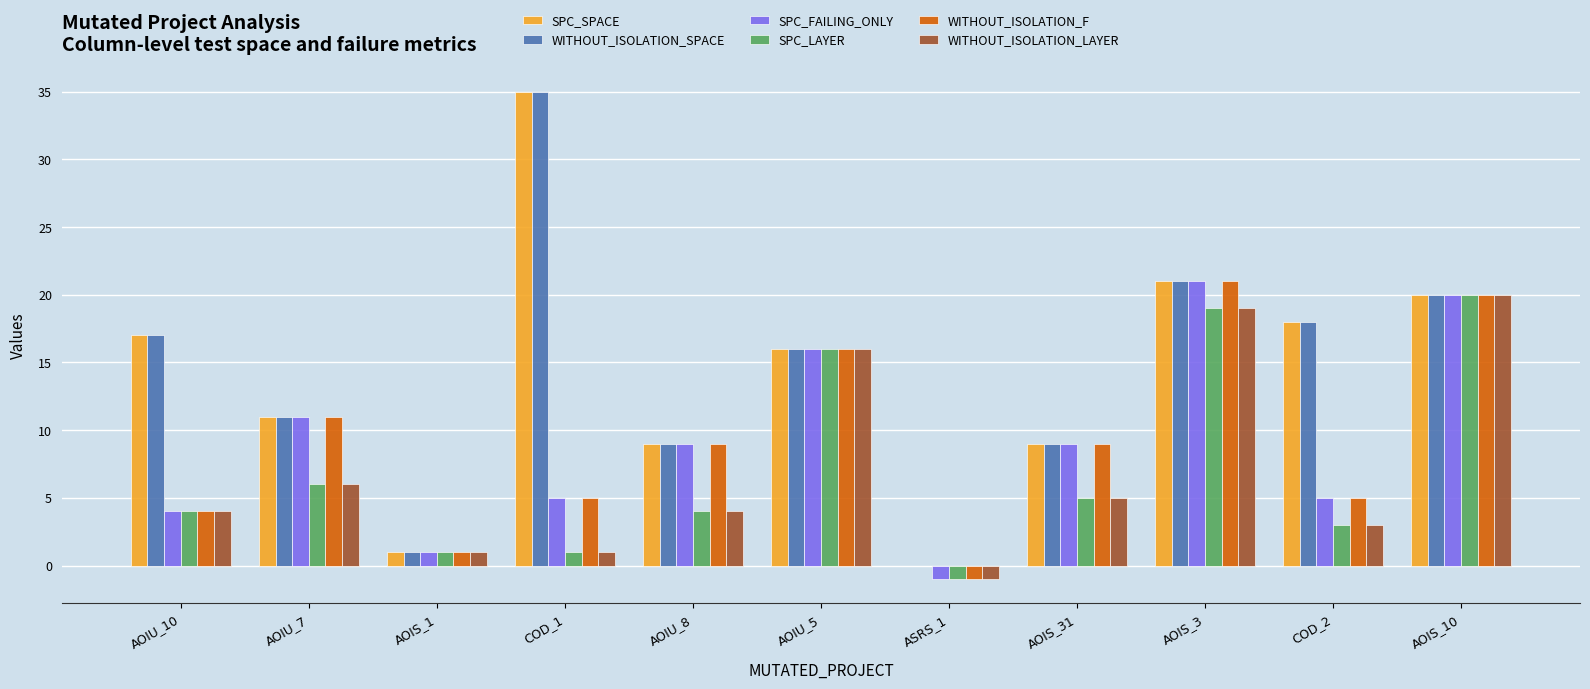

What is the highest value of the SPC_FAILING_ONLY series?

21